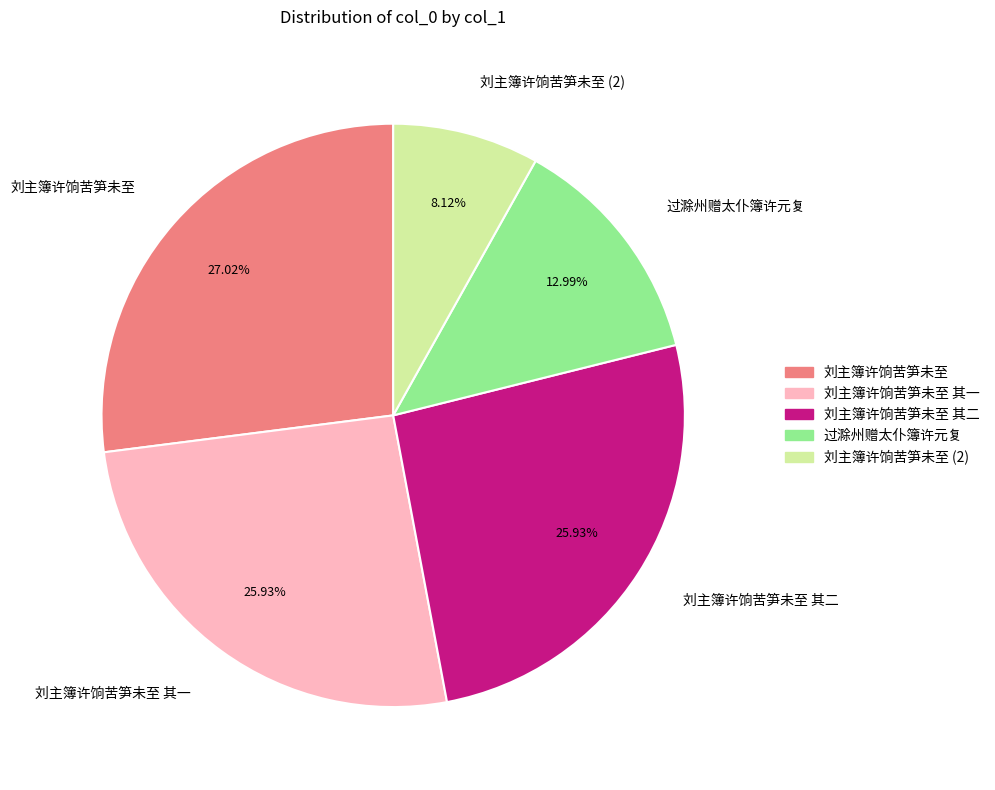

How much of the chart is everything except 刘主簿许饷苦笋未至?

73.0%